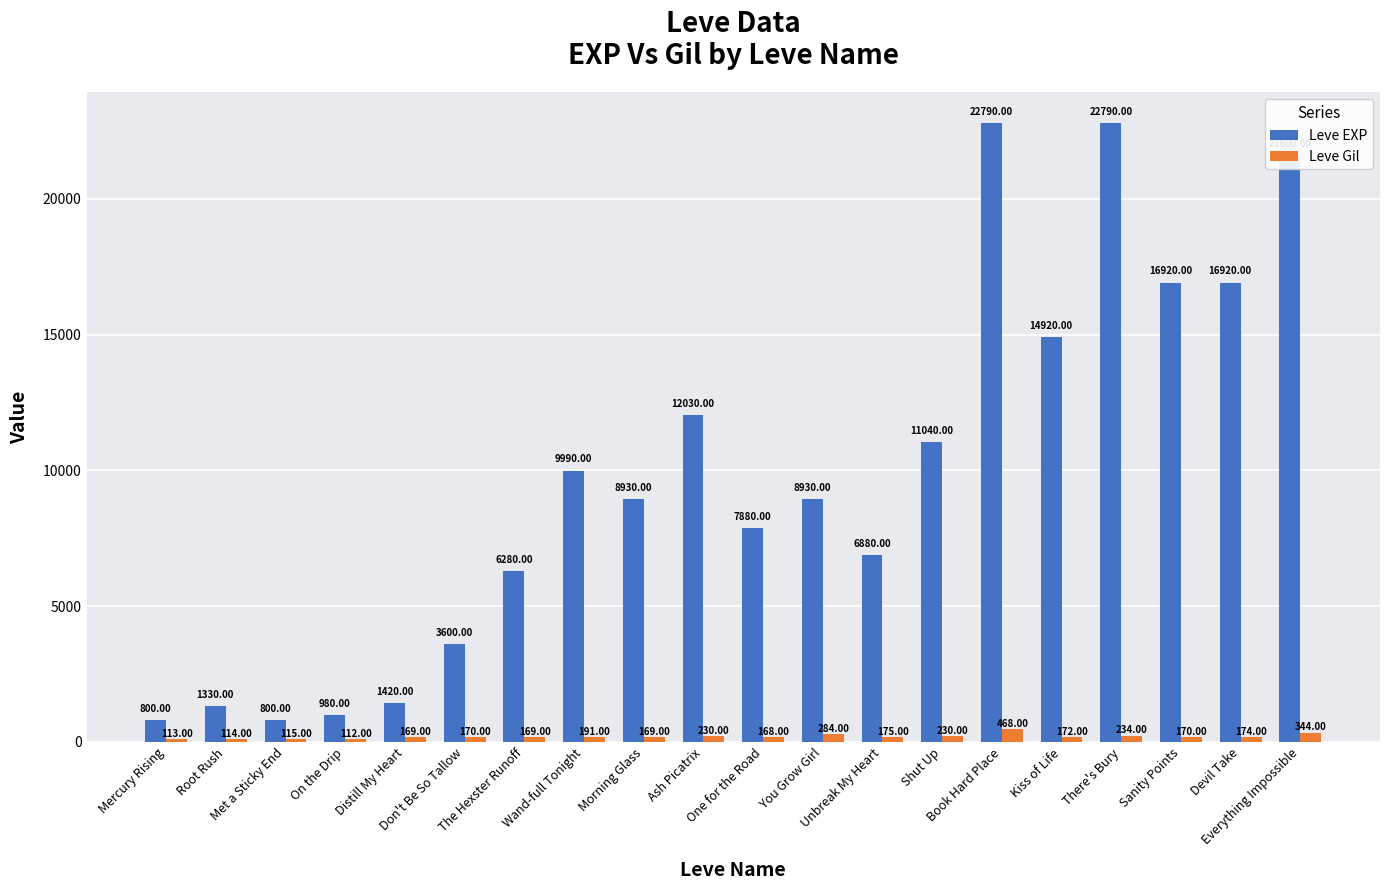

How many values in the Leve Gil series are below 172?

10